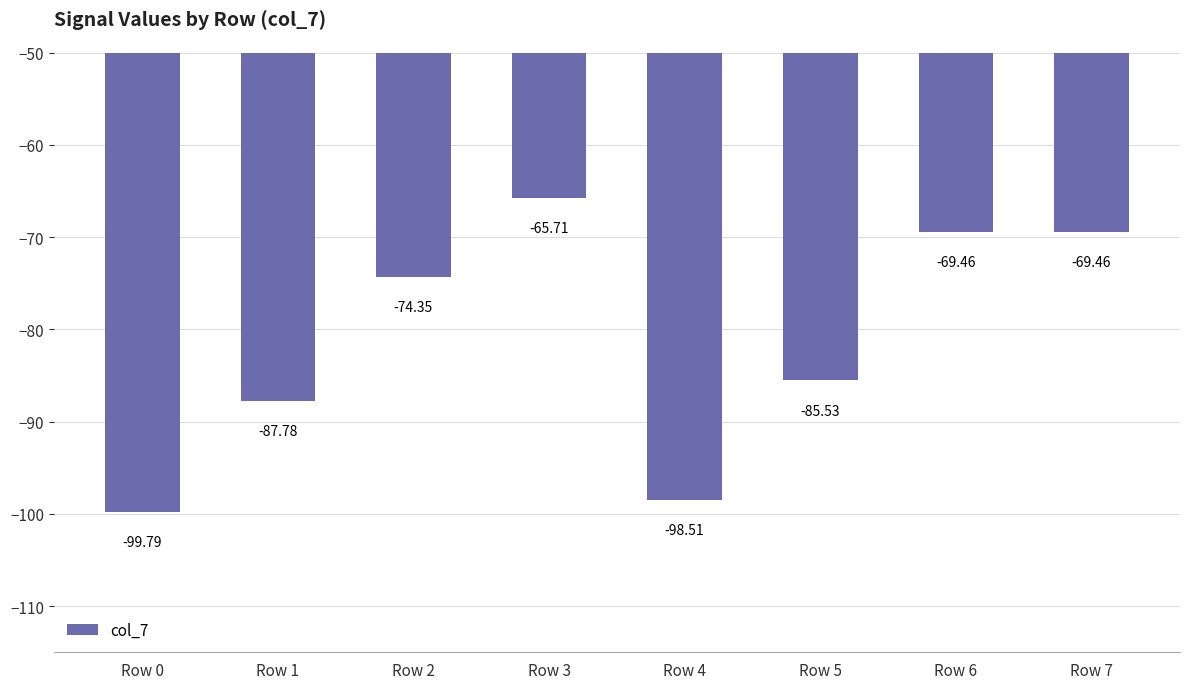

What is the difference between the maximum and minimum values?

34.1